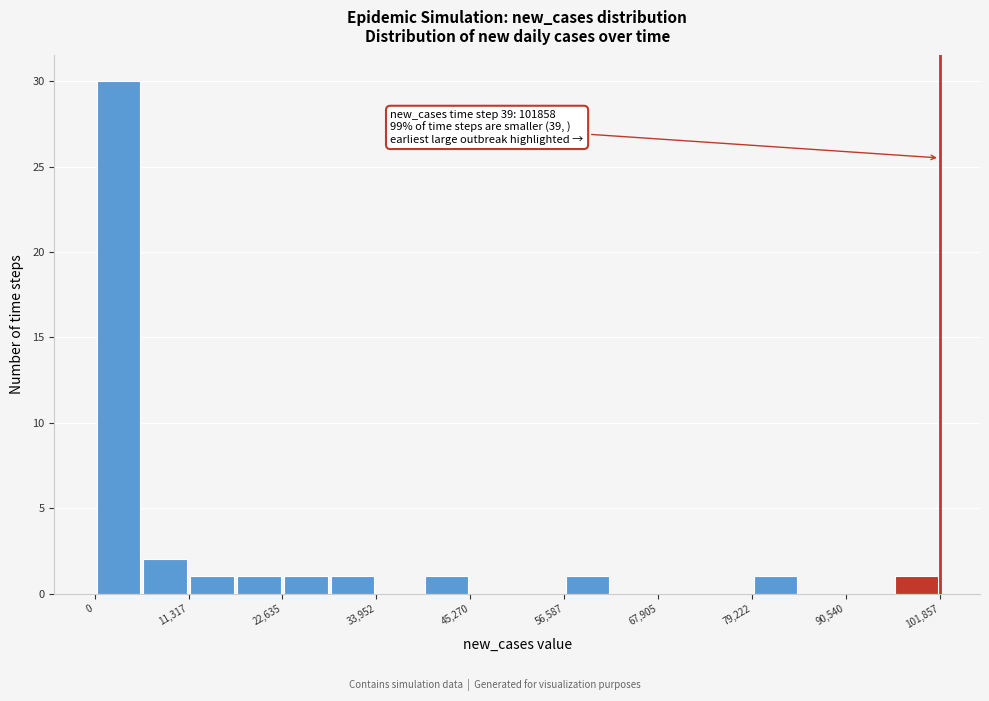

Around what value on the x-axis is the tallest bar? Give the approximate position of its centre, as read against the axis.

2000